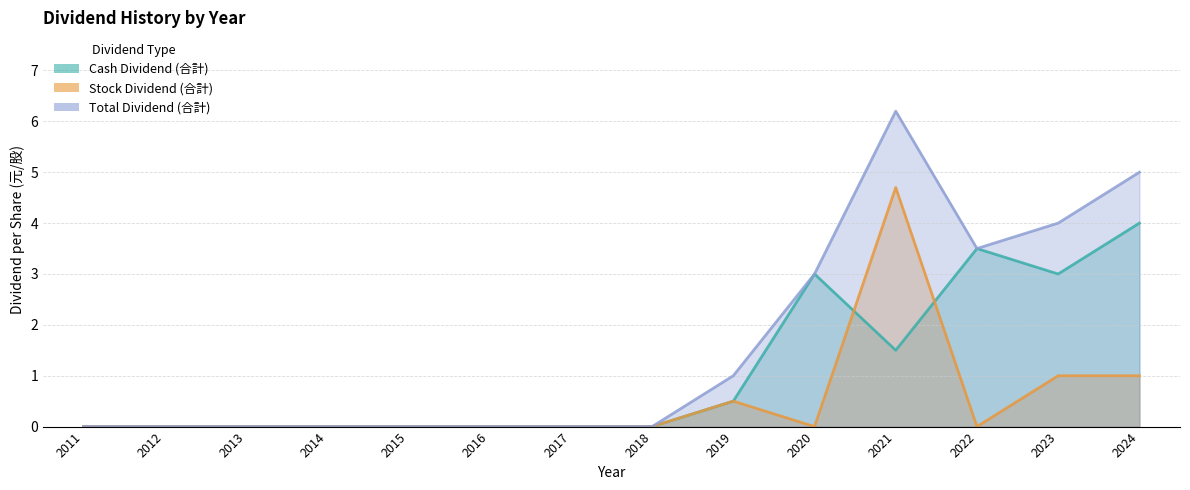

True or false: Stock Dividend (合計) has a value of 0.0 at 2020.

True